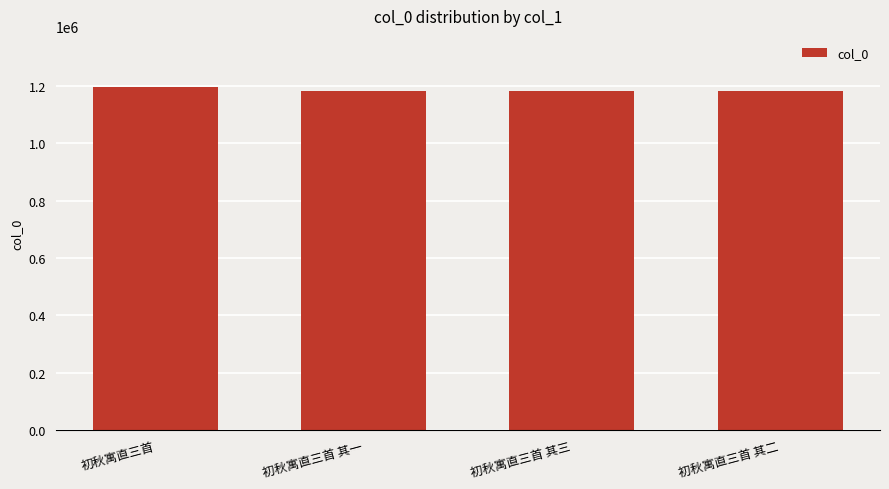

Is it true that the value at 初秋寓直三首 其一 is 646679?

False